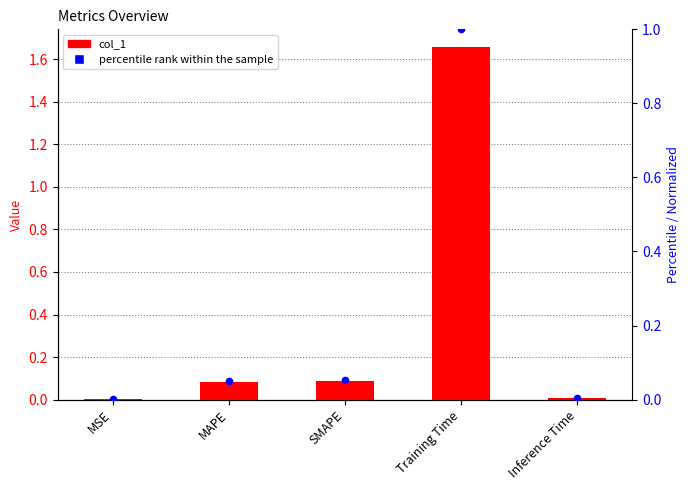

Which series has the largest total across all categories?

col_1